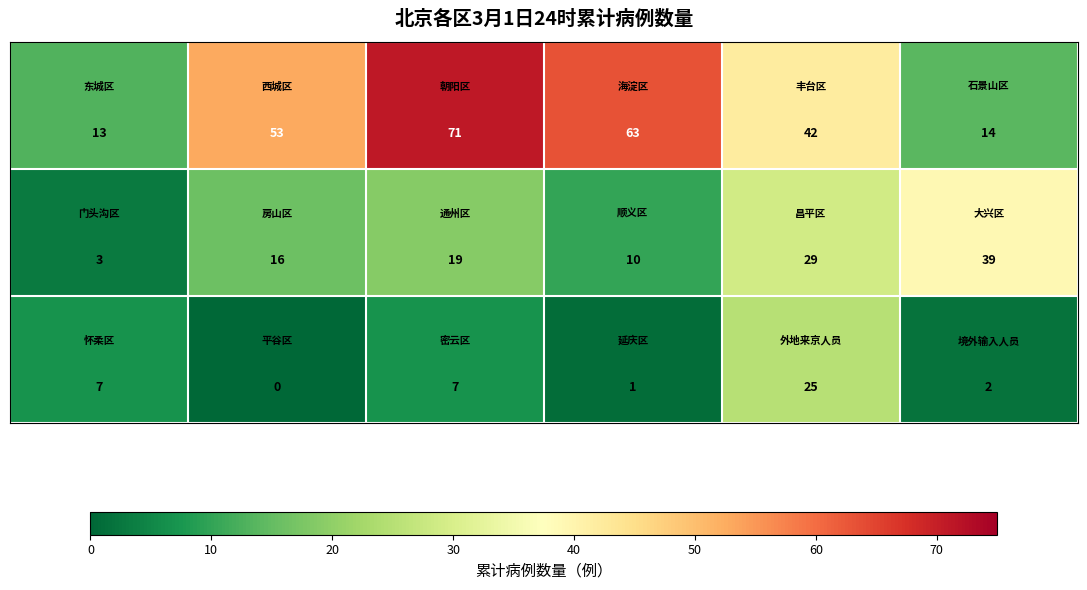

What is the greatest value displayed?

71